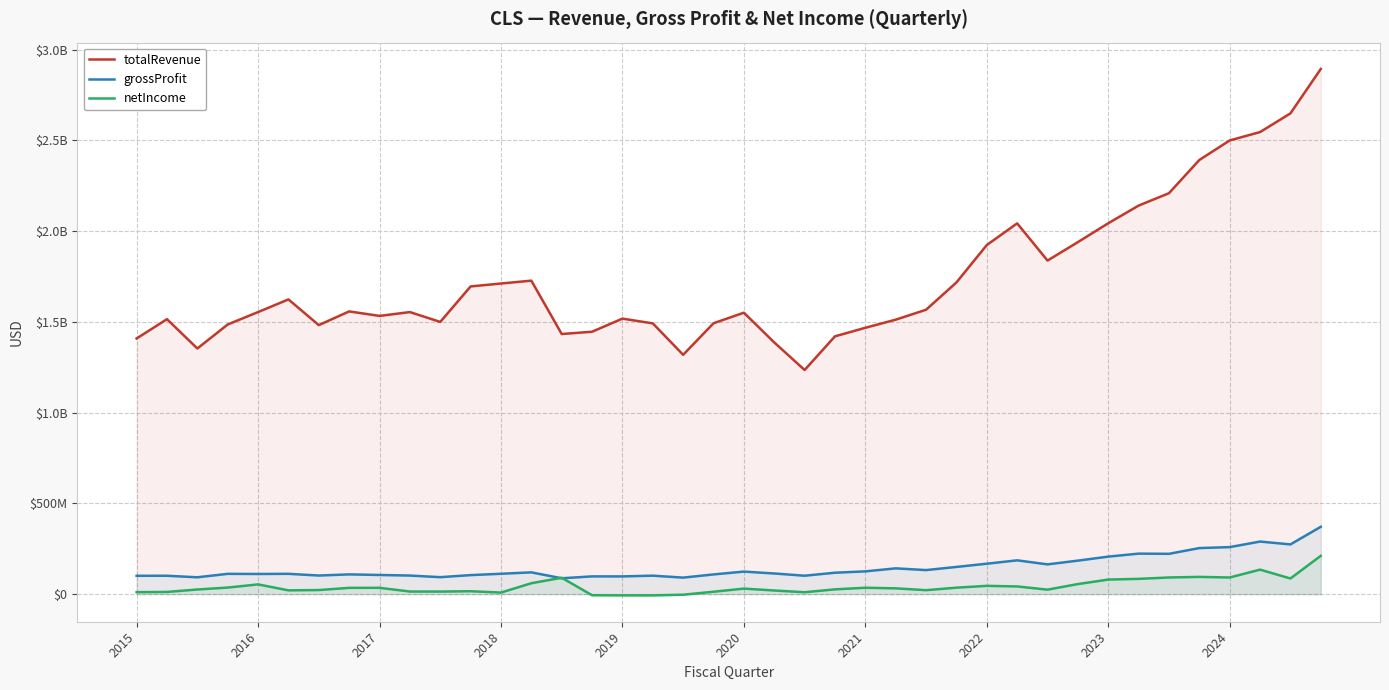

What is the total value across all series at 2018?

1832100000